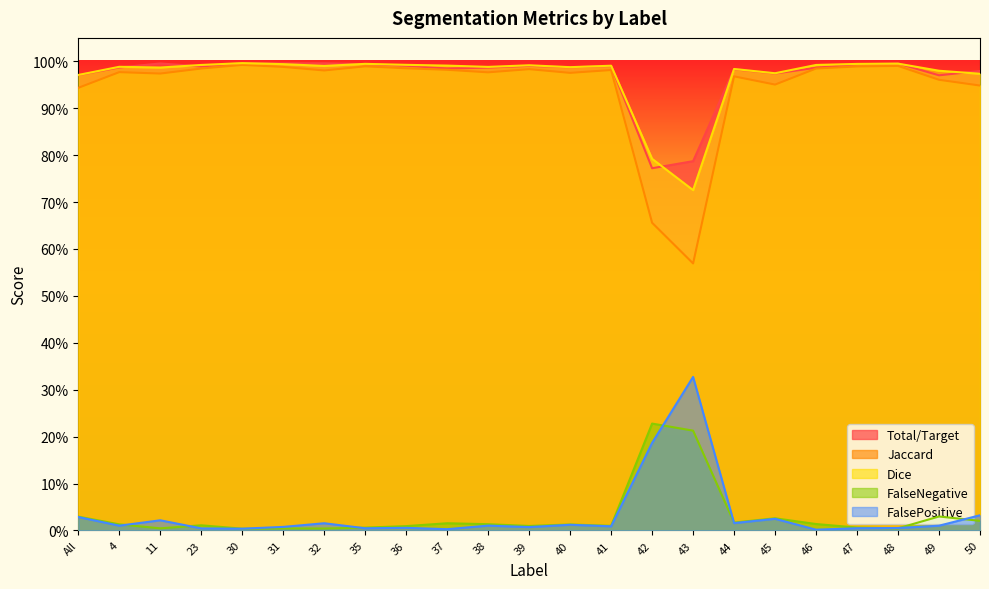

At how many categories does at least one series exceed 0?

23